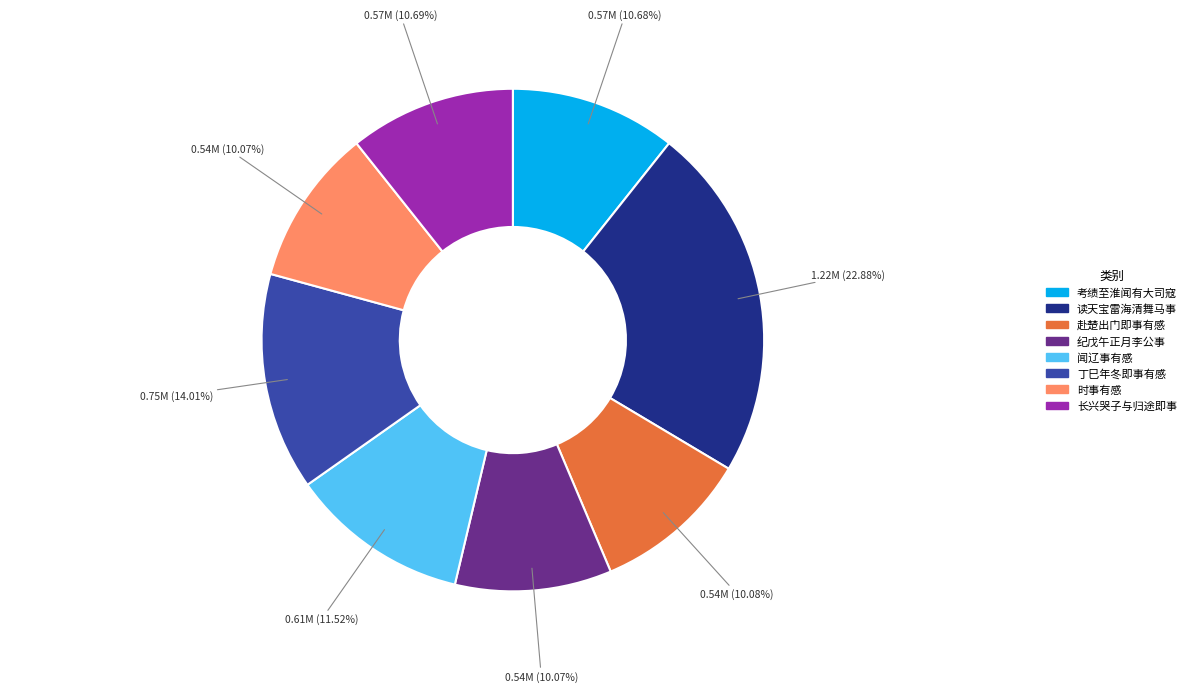

How many slices are in this pie chart?

8